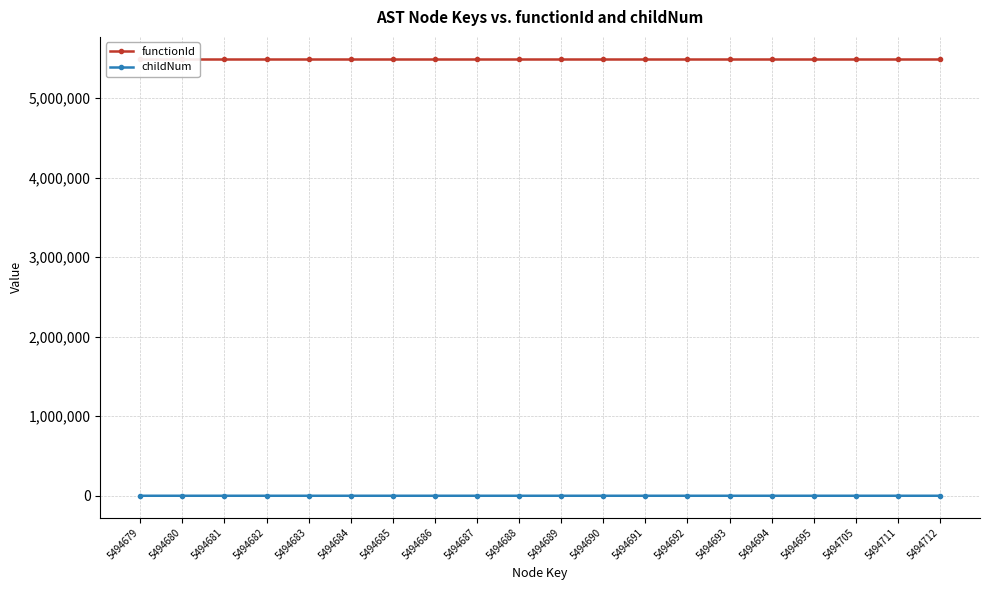

List the series in order of their overall mean, lowest first.

childNum, functionId